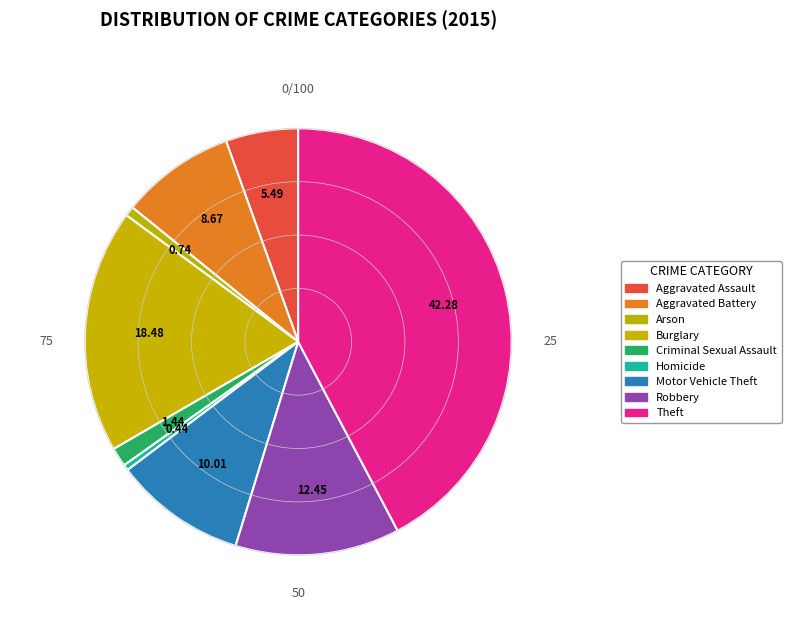

Which category has the biggest portion of the pie?

Theft